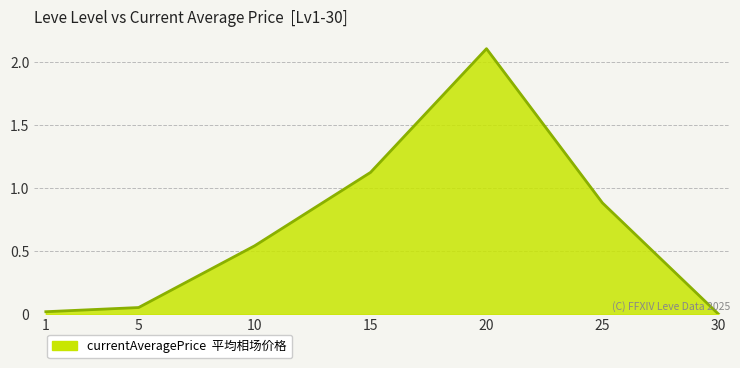

The value at 10 is 0.7. True or false?

False